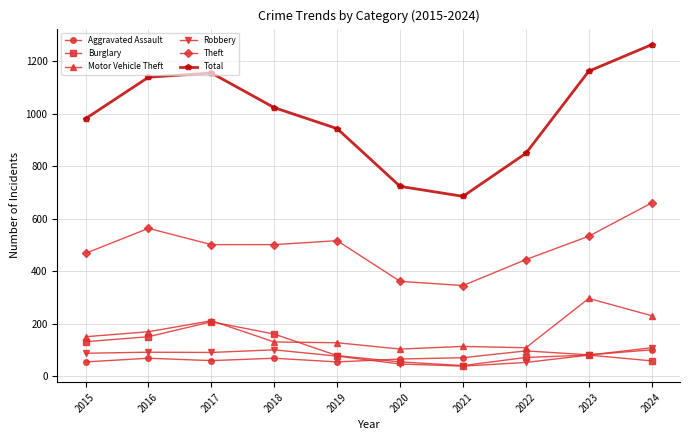

What is the value of the Motor Vehicle Theft point at the 9th from the left?

297